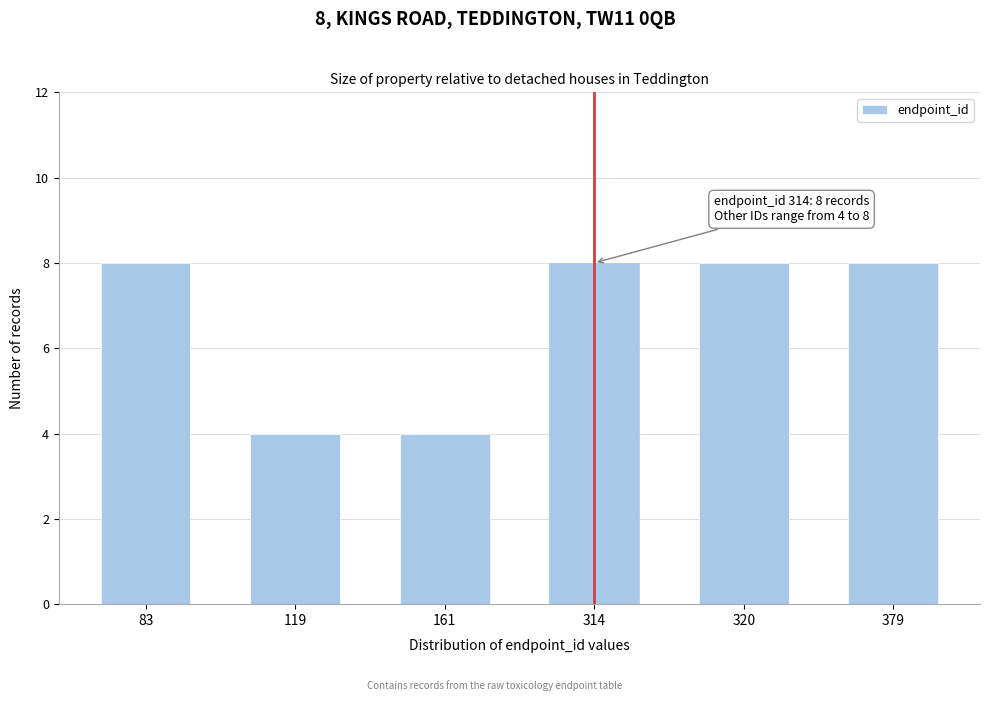

Reading right to left, what are all the values shown in this chart?

8	8	8	4	4	8